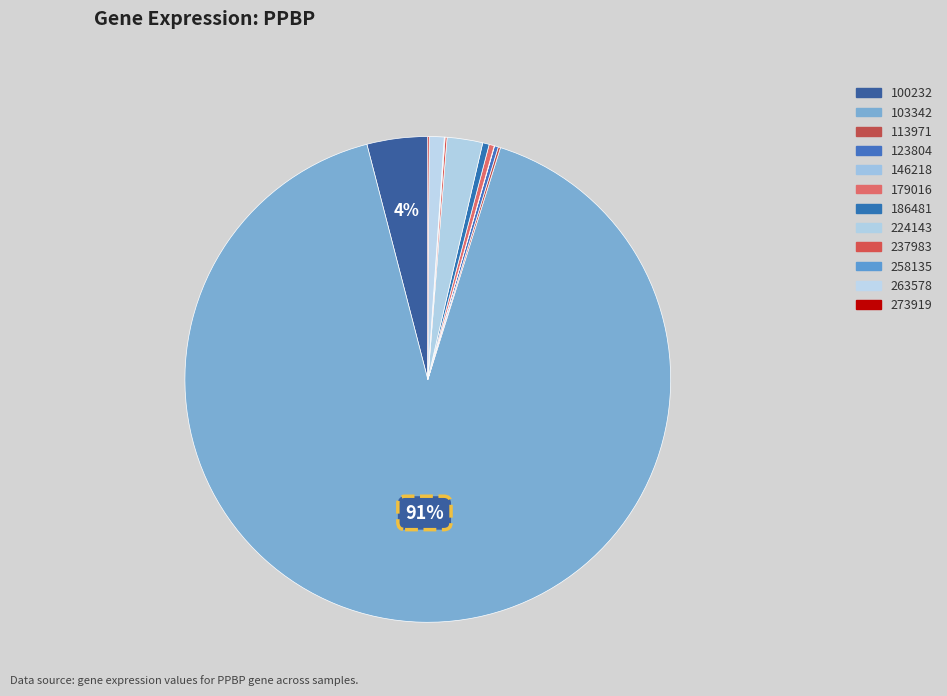

What is the largest slice in the pie chart?

103342